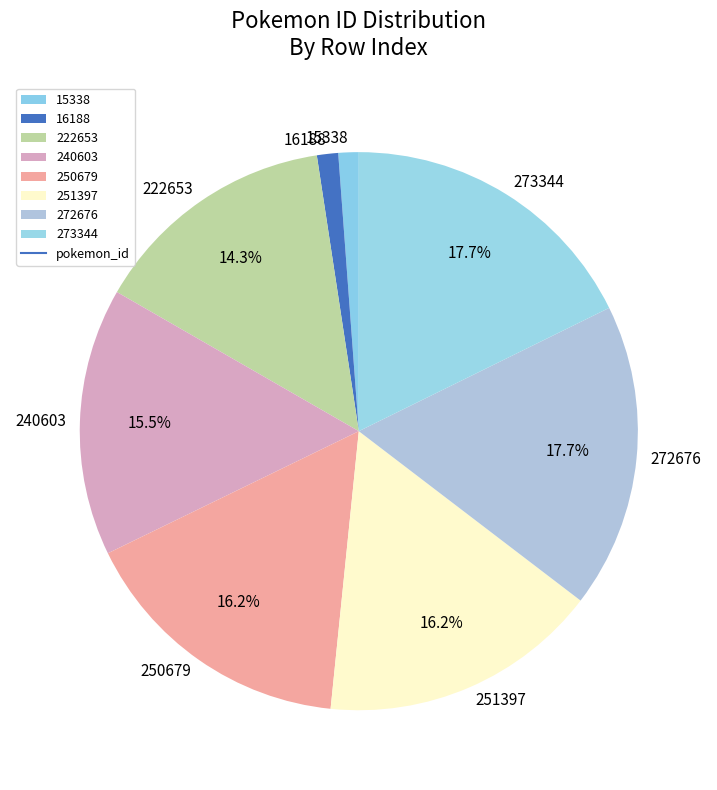

True or false: 222653 accounts for 20% of the total.

False